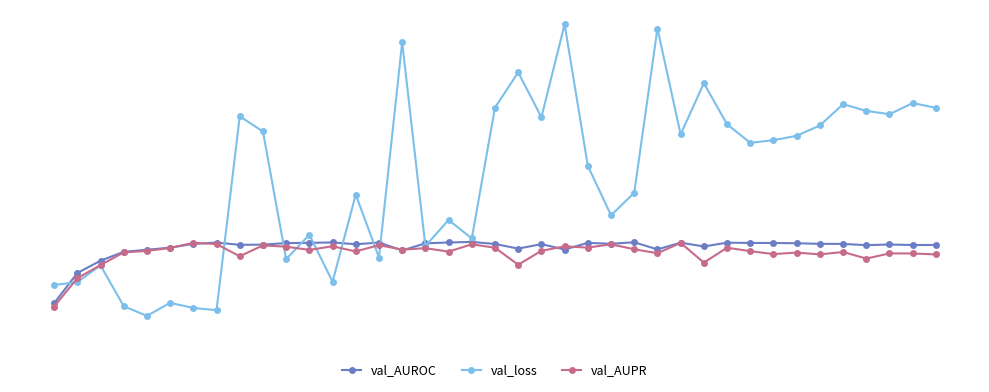

At which label does val_loss reach its peak?

22